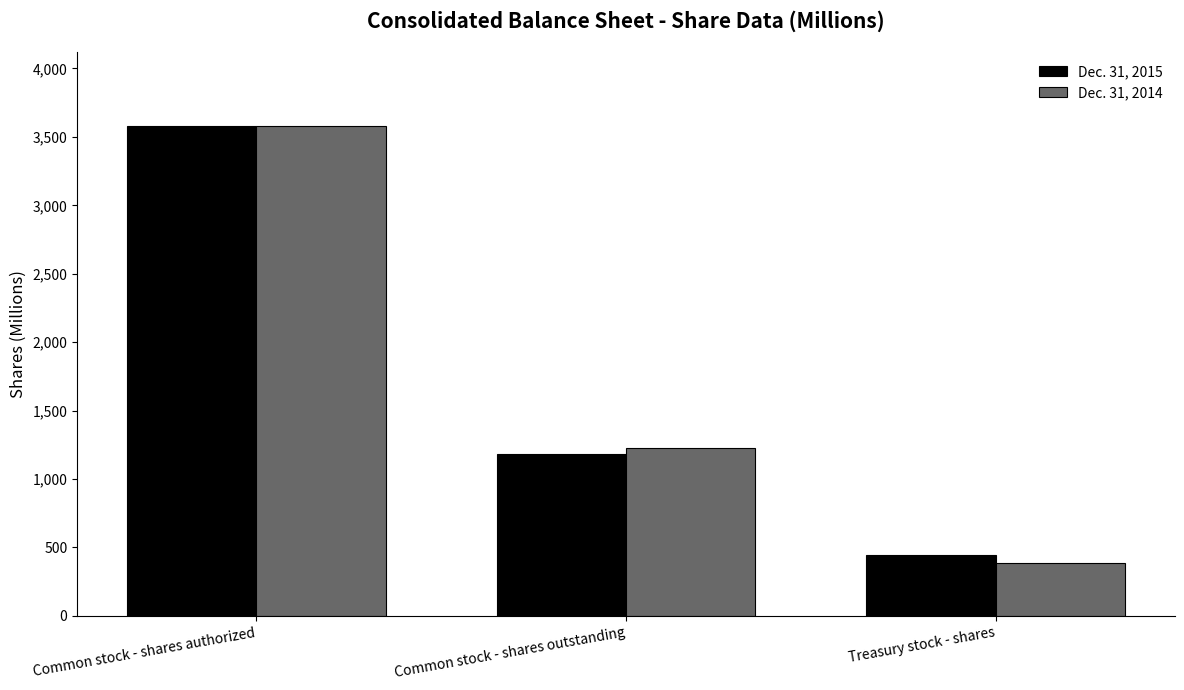

What is the sum of all Dec. 31, 2015 values?

5207